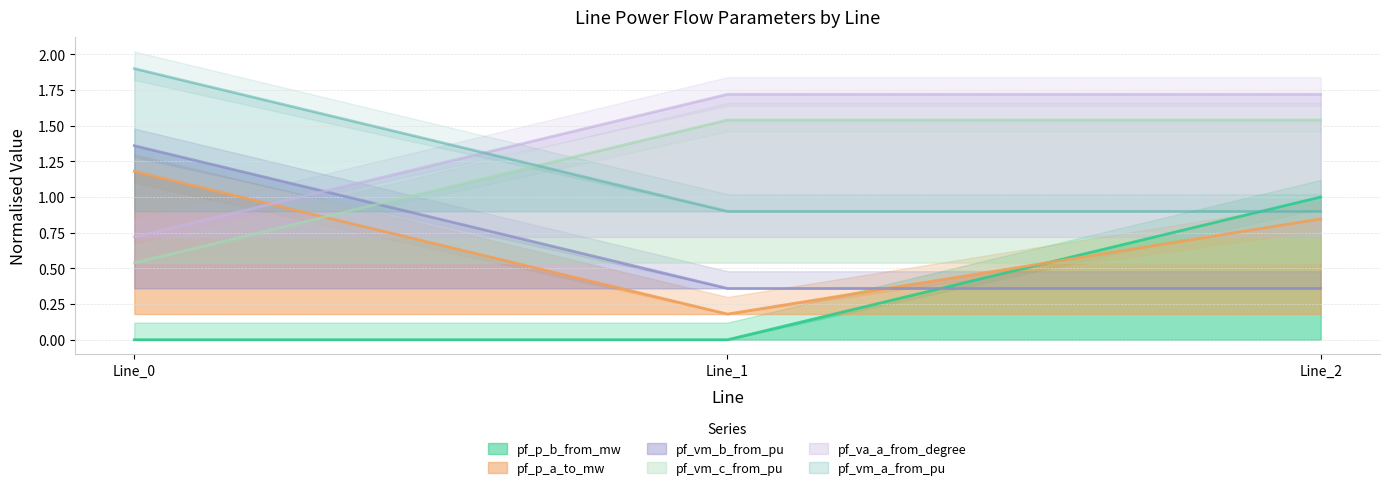

True or false: pf_p_a_to_mw has a value of 0.3 at Line_2.

False